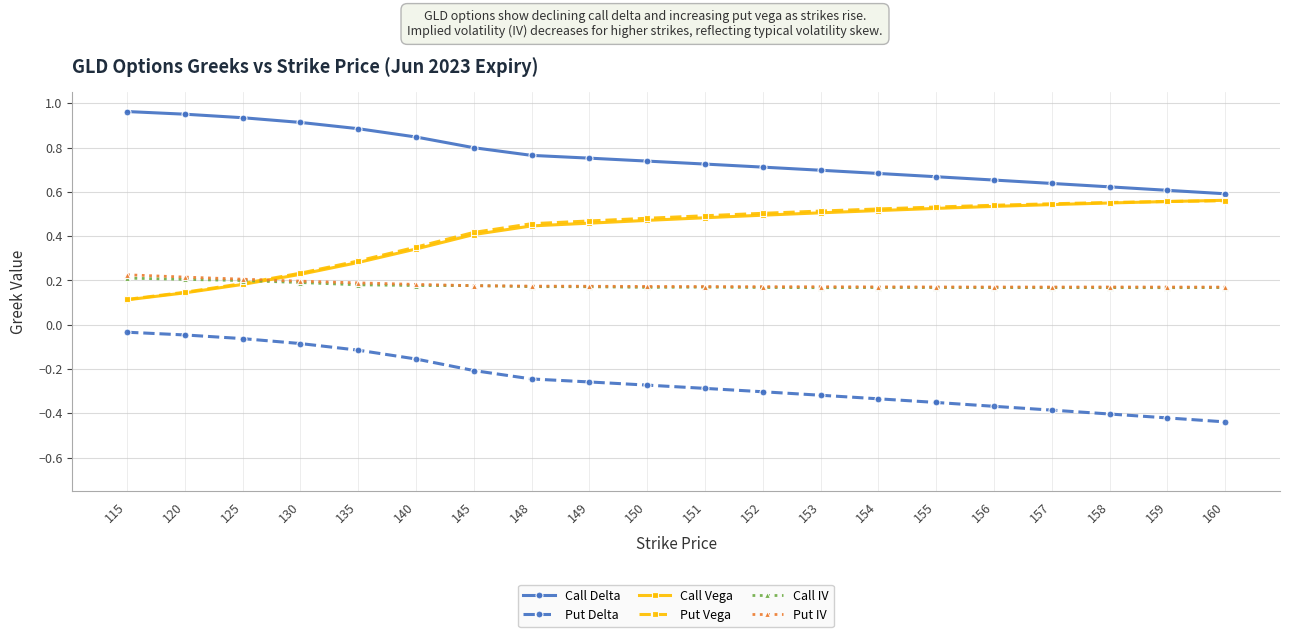

What is the sum of all Put Delta values?

-5.1